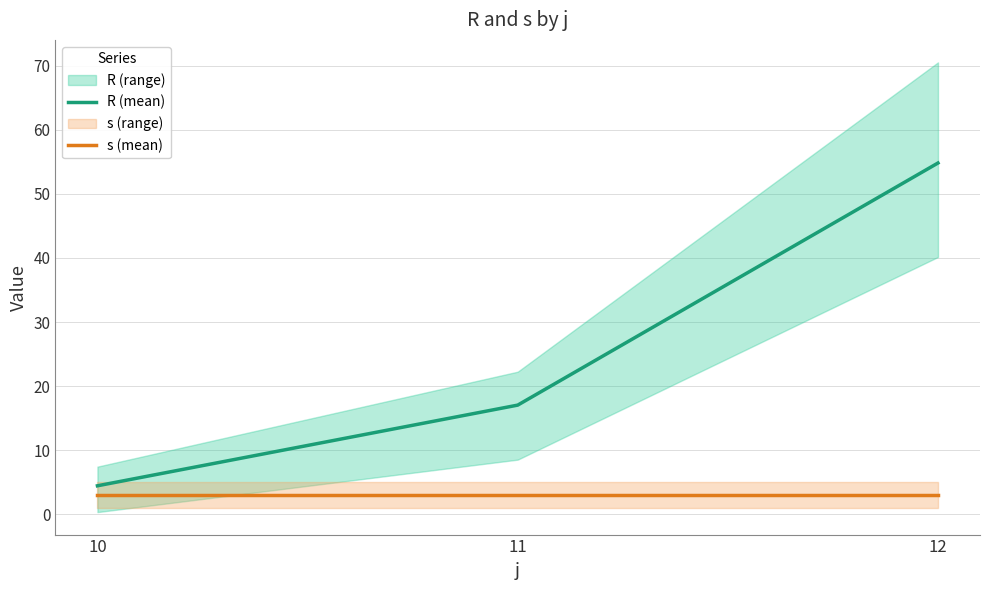

What is the maximum value shown in the chart?

54.8